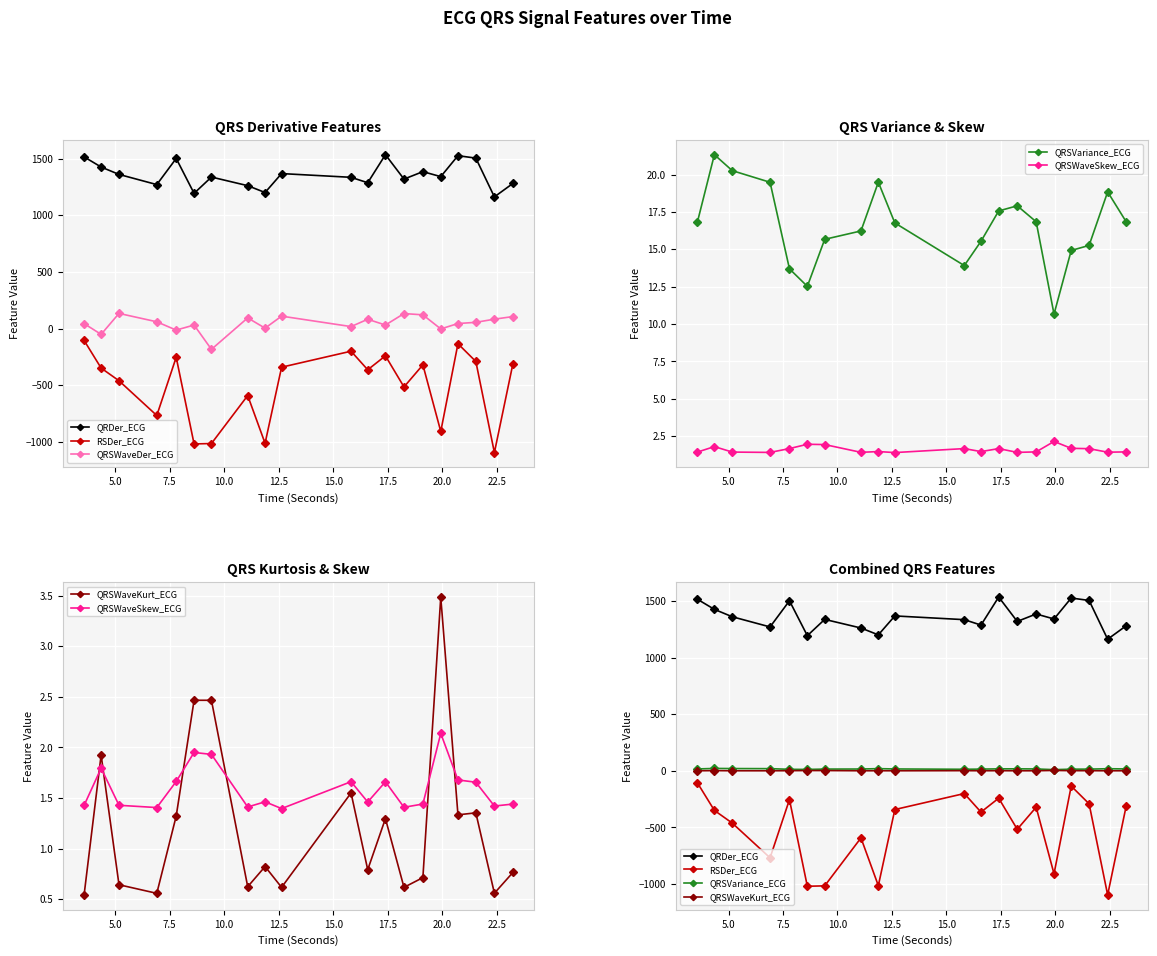

What is the sum of all QRSVariance_ECG values?

330.5